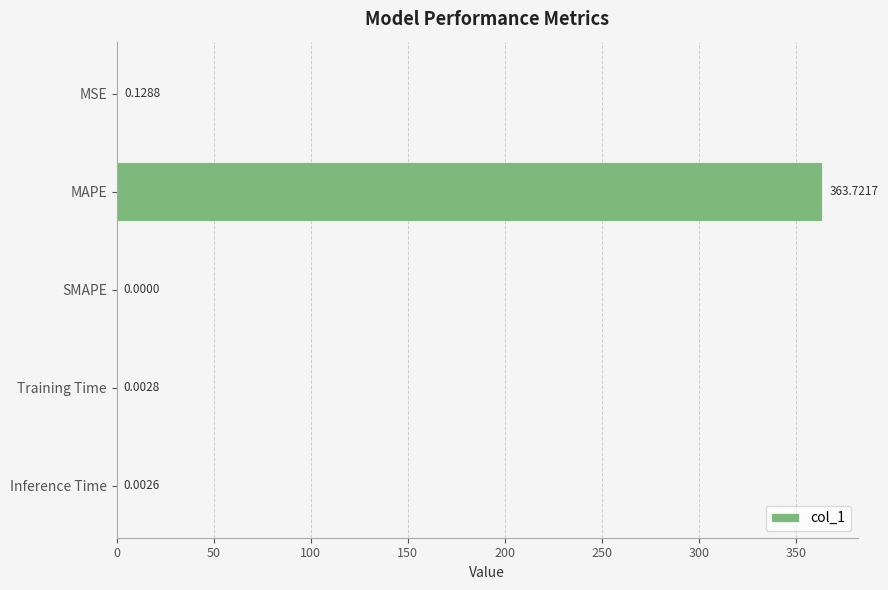

Which has a higher value, MSE or Inference Time?

MSE